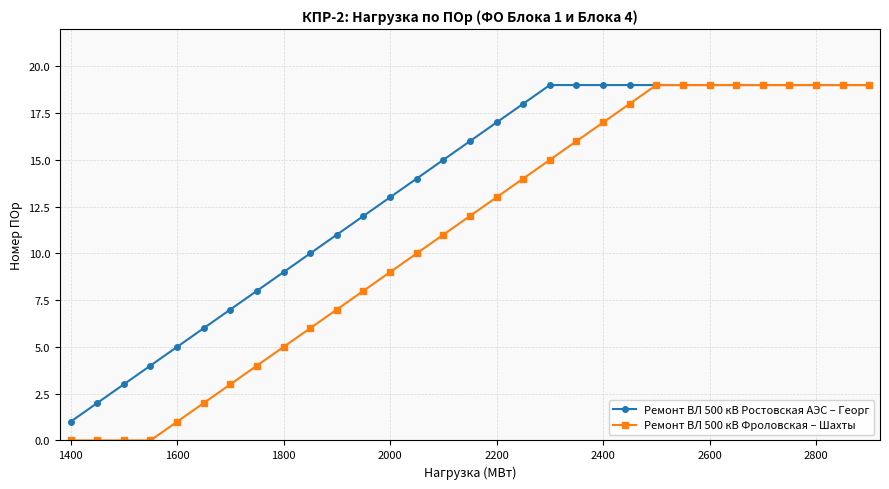

Rank the series by their average value, from highest to lowest.

Ремонт ВЛ 500 кВ Ростовская АЭС – Георг, Ремонт ВЛ 500 кВ Фроловская – Шахты